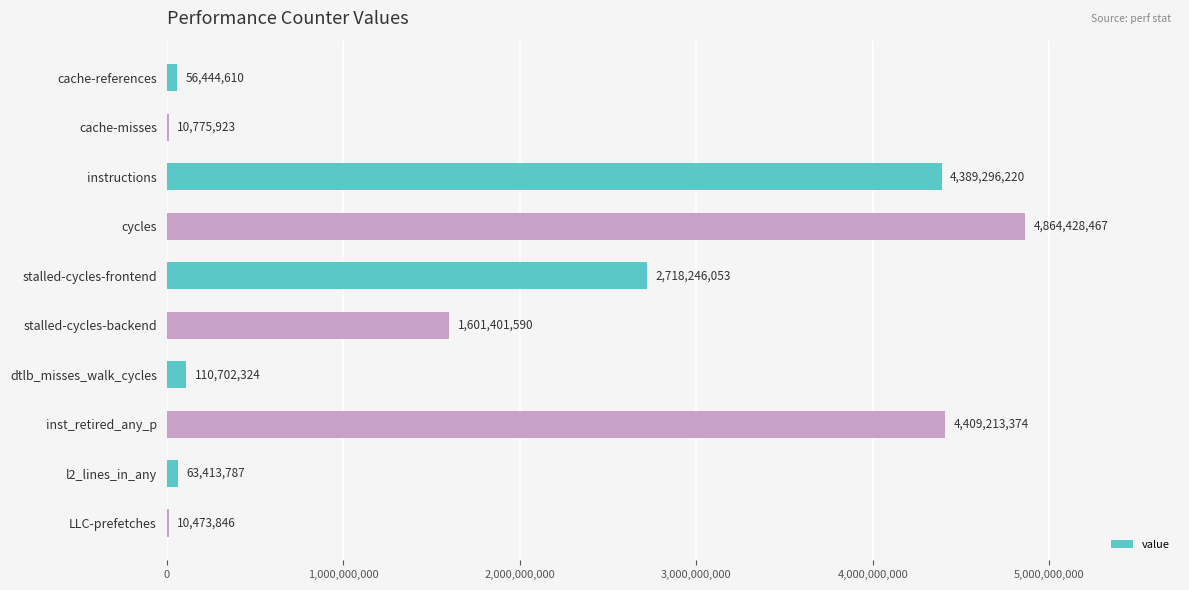

Are the bars horizontal?

Yes